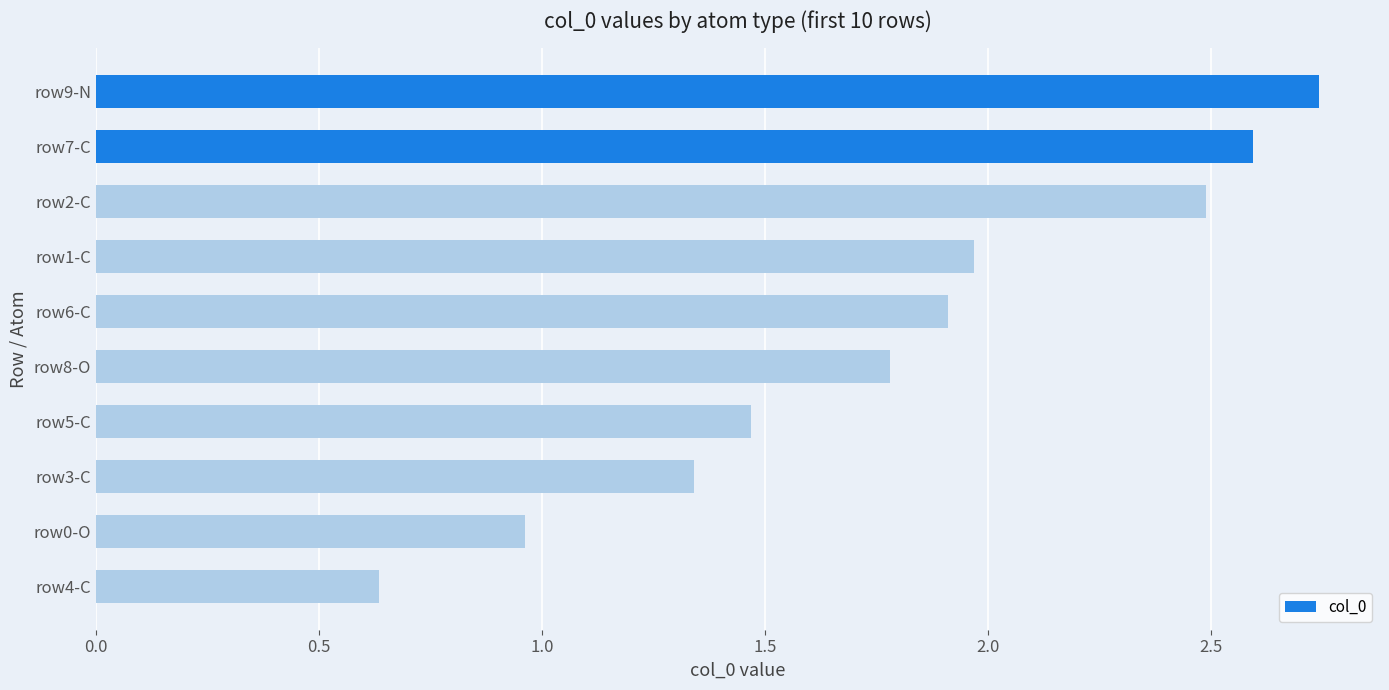

Rank the categories by value from highest to lowest.

row9-N, row7-C, row2-C, row1-C, row6-C, row8-O, row5-C, row3-C, row0-O, row4-C